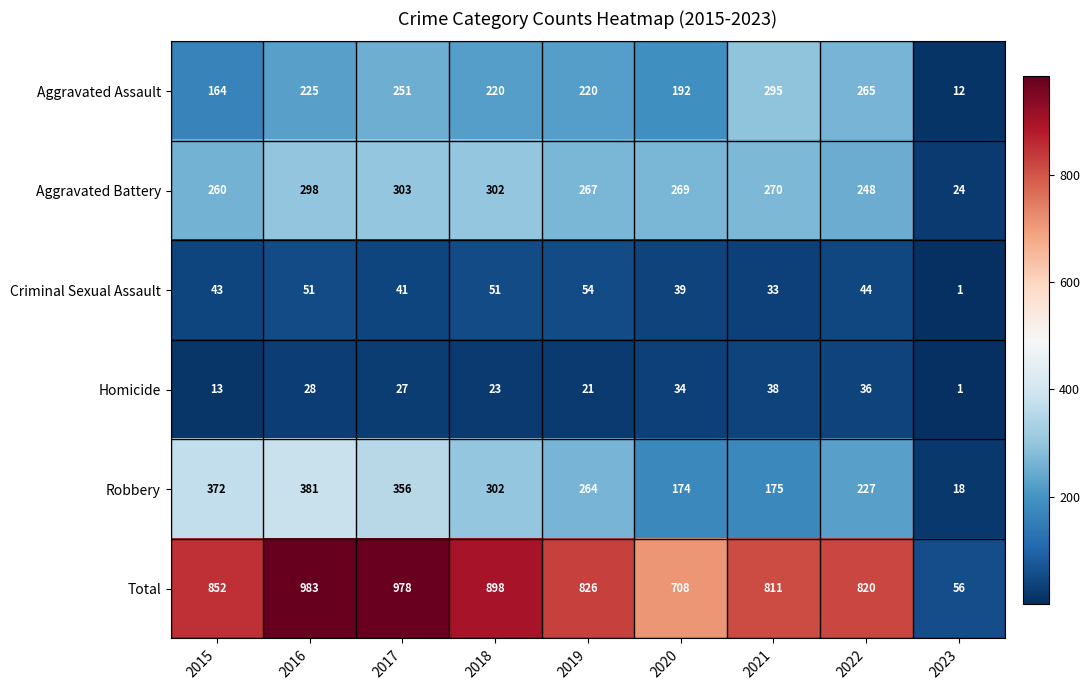

Between 2015 and 2022, which series saw the biggest shift?

Robbery